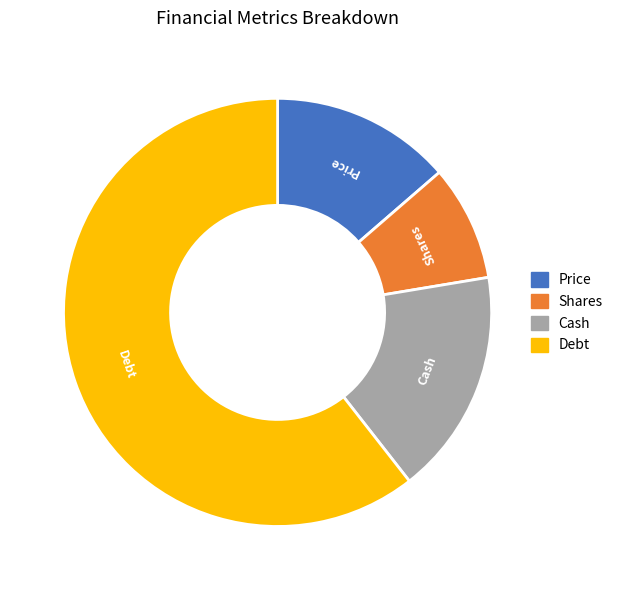

Do Shares and Price together represent more than half of the pie?

No